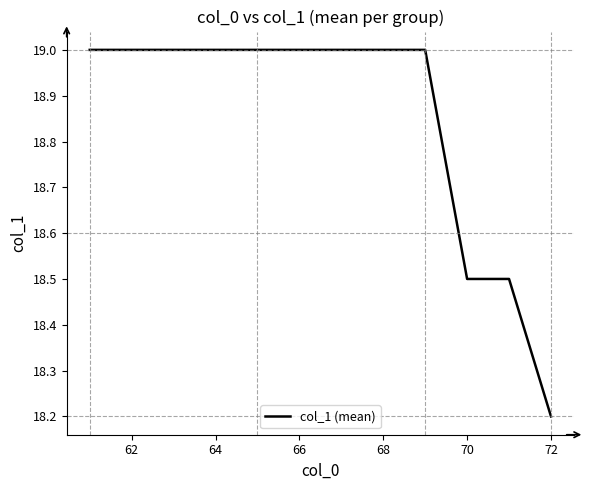

What is the maximum value shown in the chart?

19.0